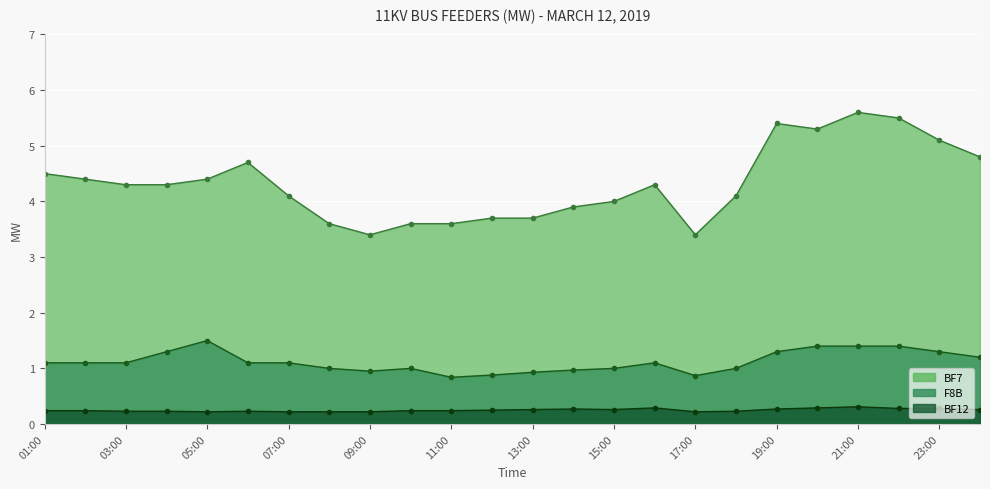

What is the label of the 22nd point from the right?

03:00